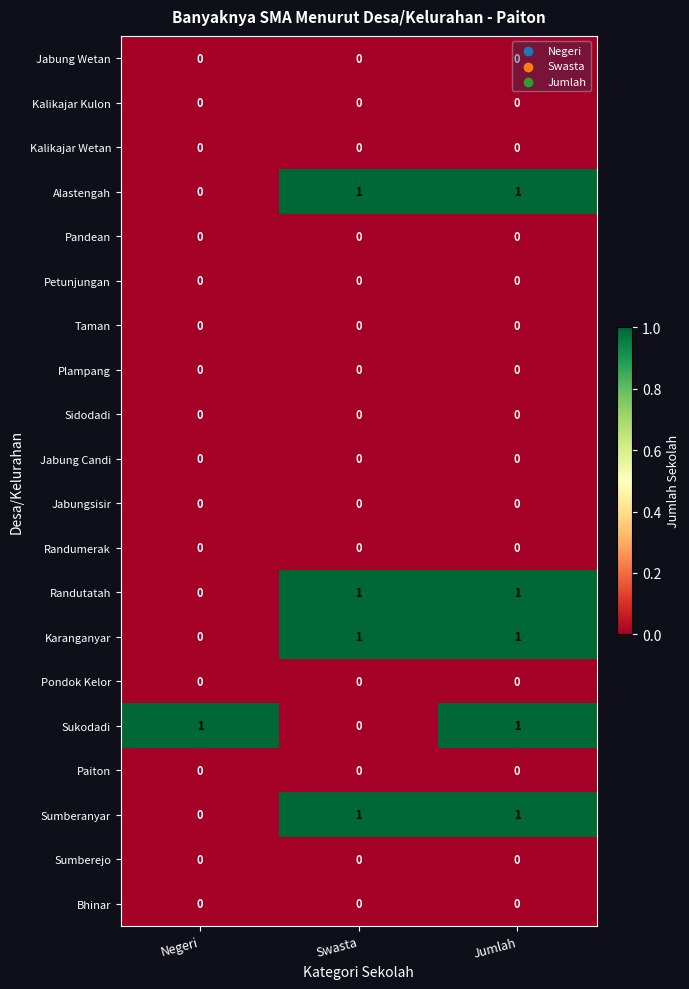

Count the Karanganyar values in the range 0 to 1.

3